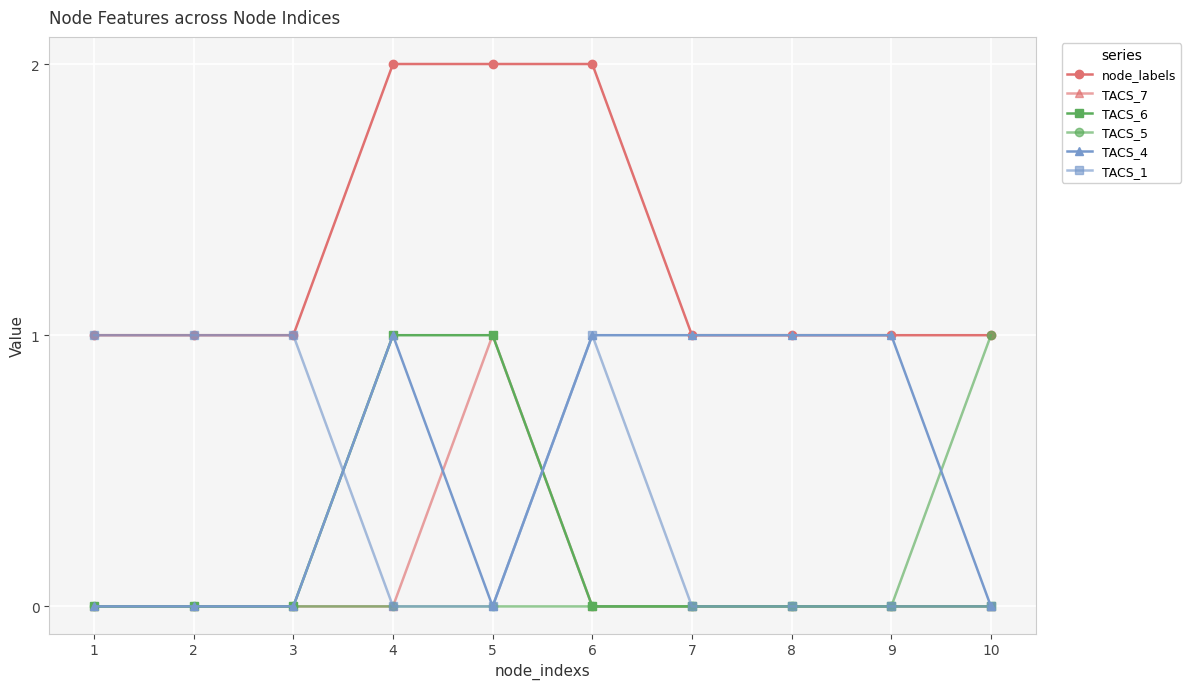

True or false: TACS_7 and node_labels cross at least once.

False